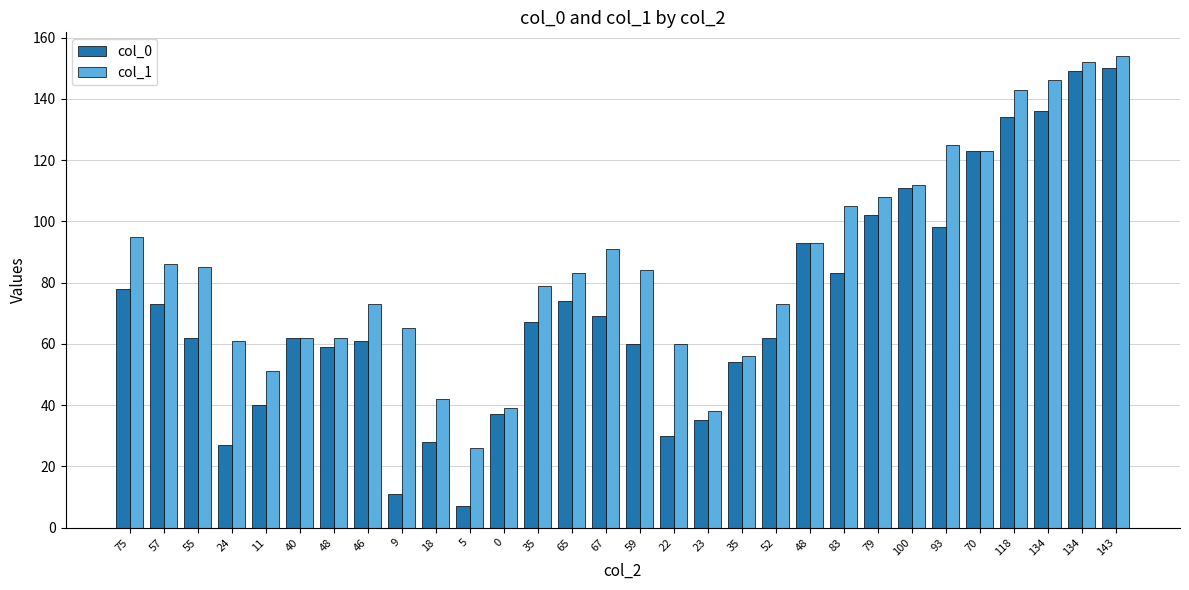

What is the difference between the maximum and minimum values in the col_1 series?

128